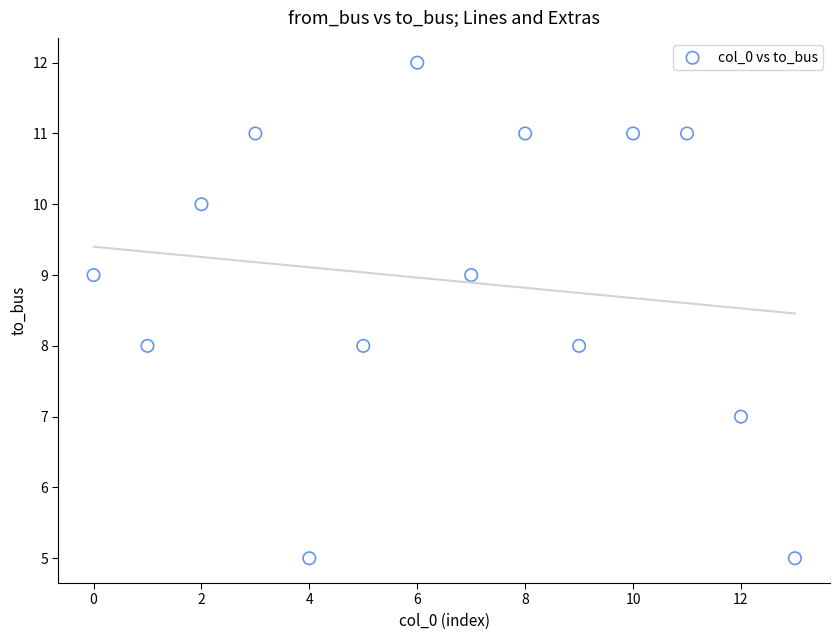

What is the range of Y values (max minus min)?

7